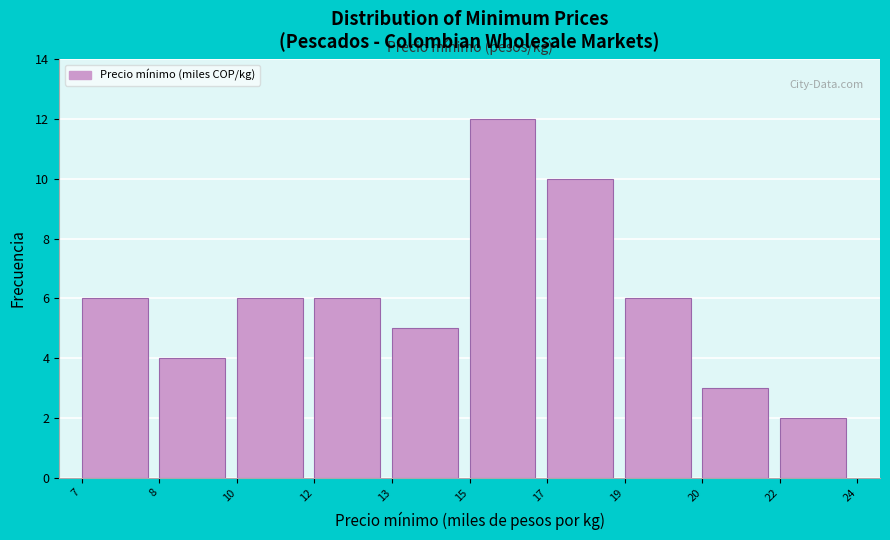

Reading left to right, transcribe all the data shown in this chart.

6	4	6	6	5	12	10	6	3	2